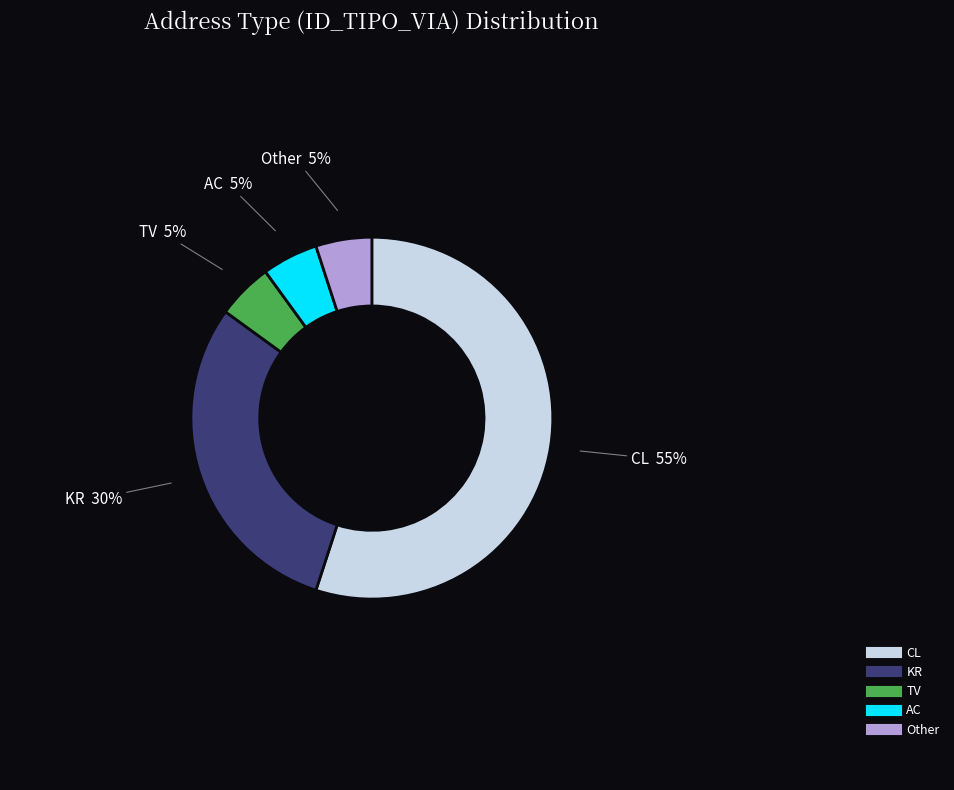

Is there a majority slice in this chart?

Yes